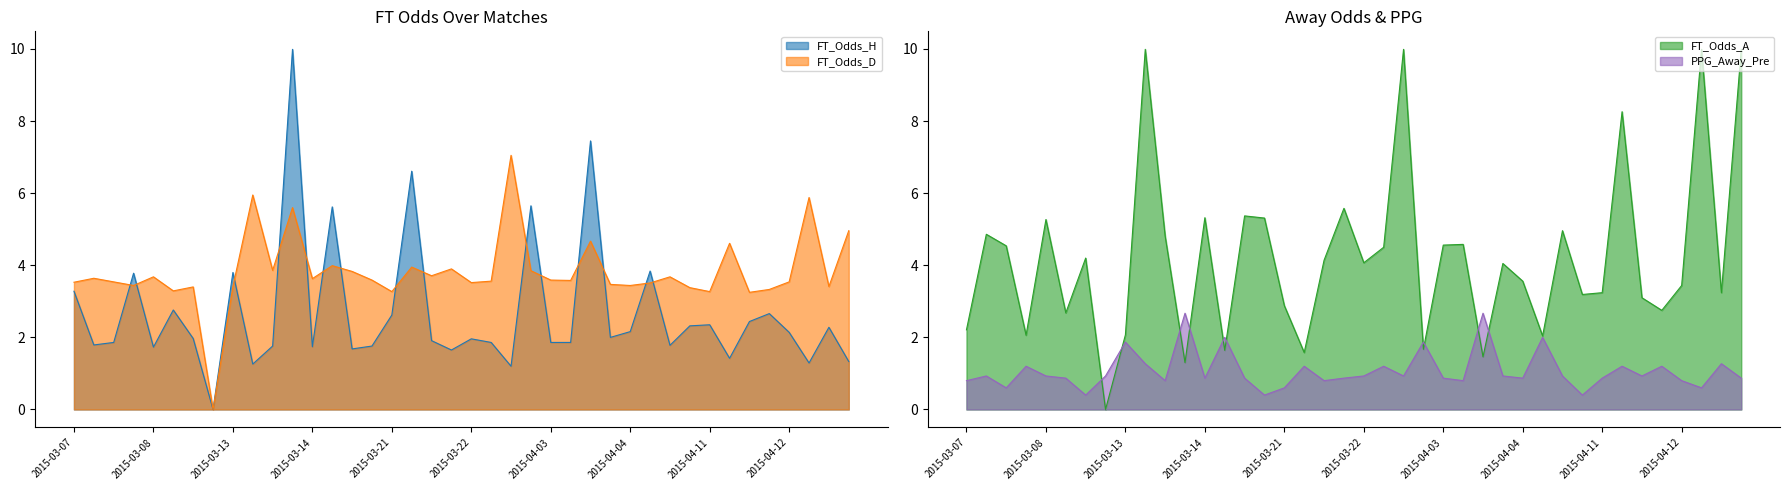

What are all the series names shown in the legend?

FT_Odds_H, FT_Odds_D, FT_Odds_A, PPG_Away_Pre